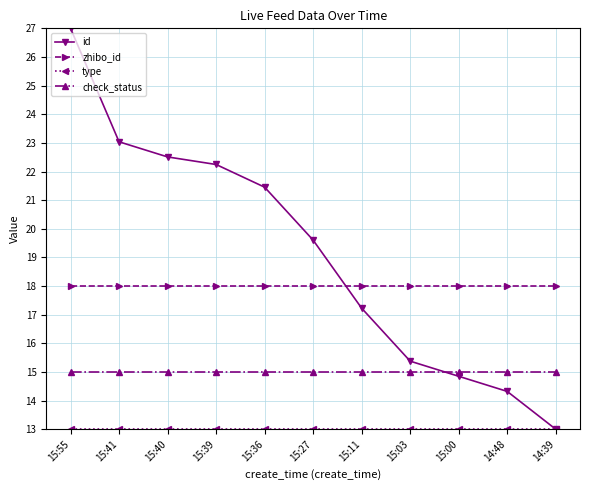

At which label does id reach its minimum?

14:39